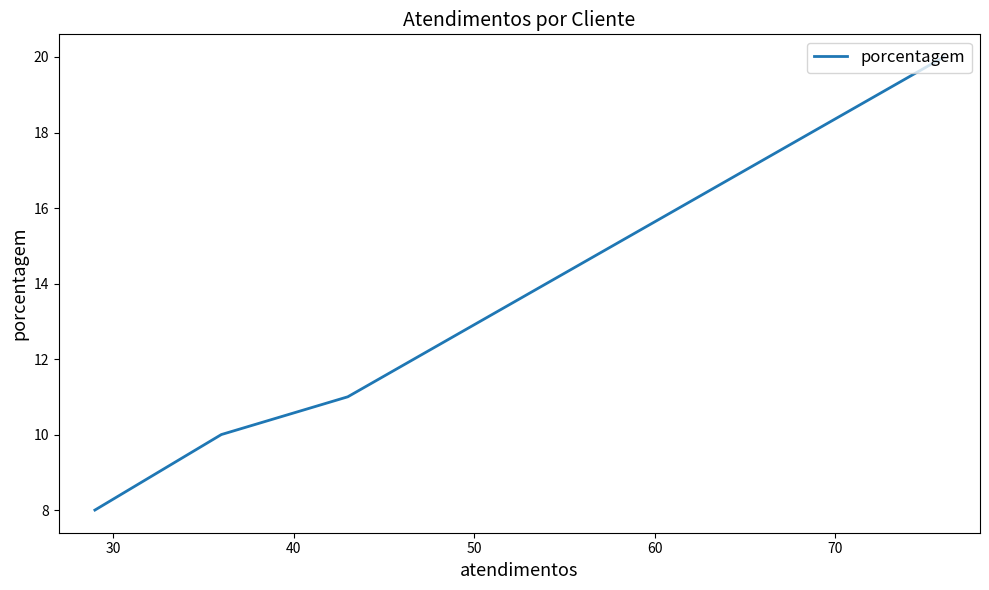

What is the difference between the maximum and minimum values?

12